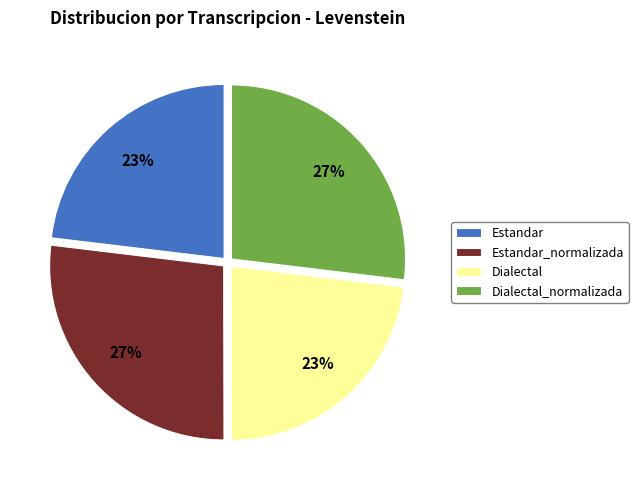

To the nearest percent, what portion does Estandar_normalizada represent?

27%